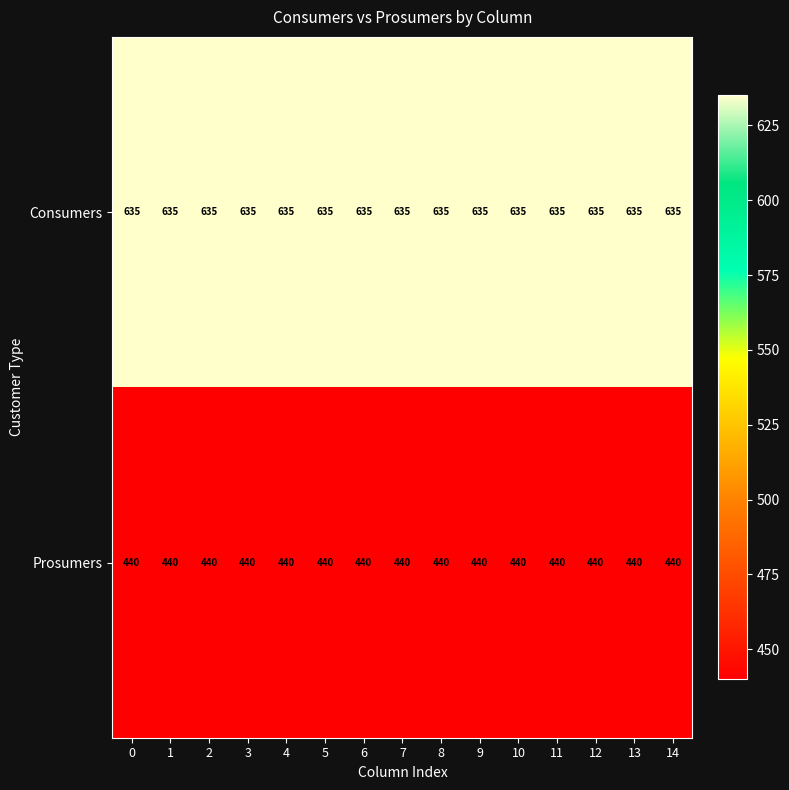

Rank the series at 7 from lowest to highest value.

Prosumers, Consumers